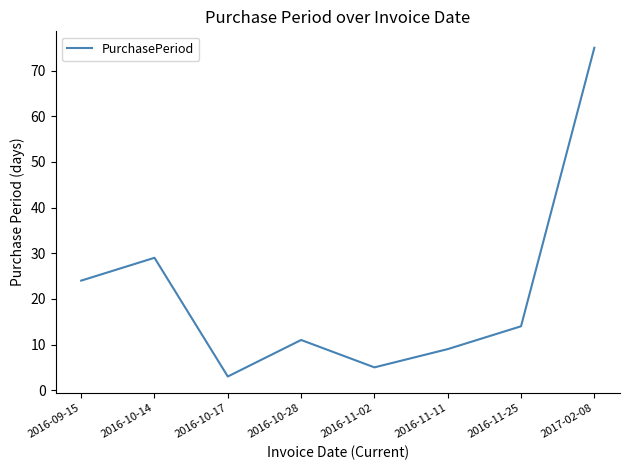

Reading left to right, transcribe all the data shown in this chart.

2016-09-15=24	2016-10-14=29	2016-10-17=3	2016-10-28=11	2016-11-02=5	2016-11-11=9	2016-11-25=14	2017-02-08=75